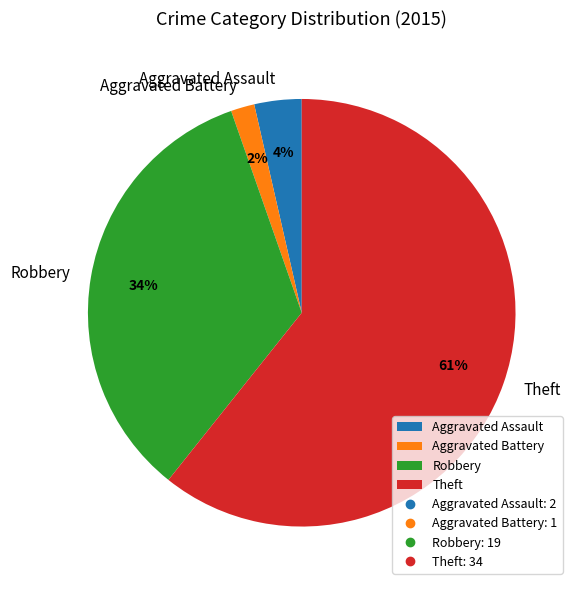

Combined, do Aggravated Assault and Robbery account for over 50%?

No